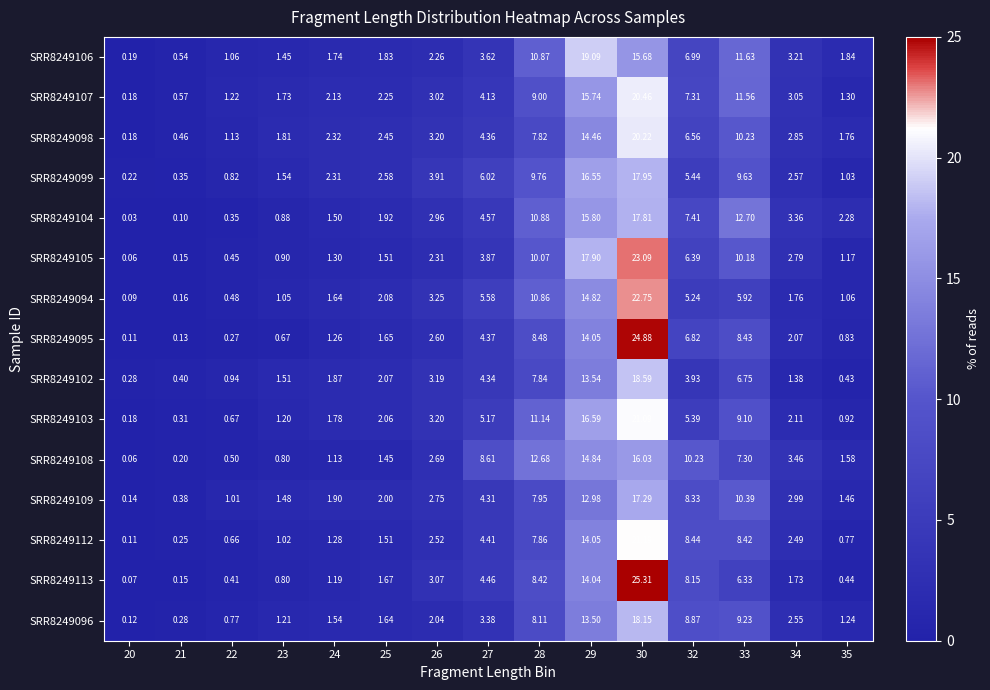

How many data points in SRR8249113 are less than 1?

5